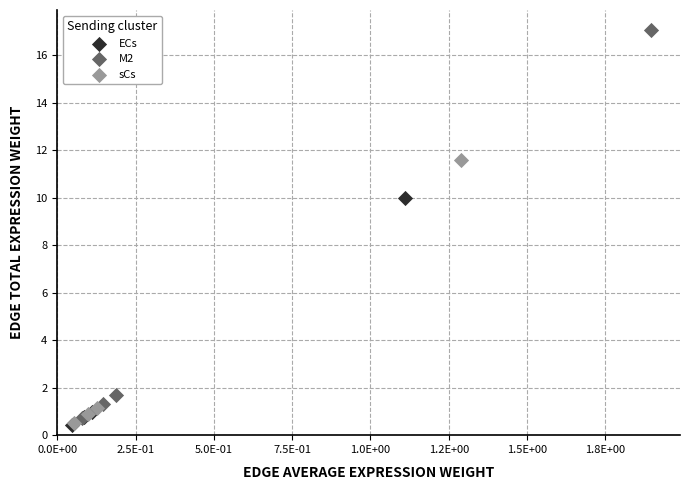

Which series contains the highest Y value?

M2